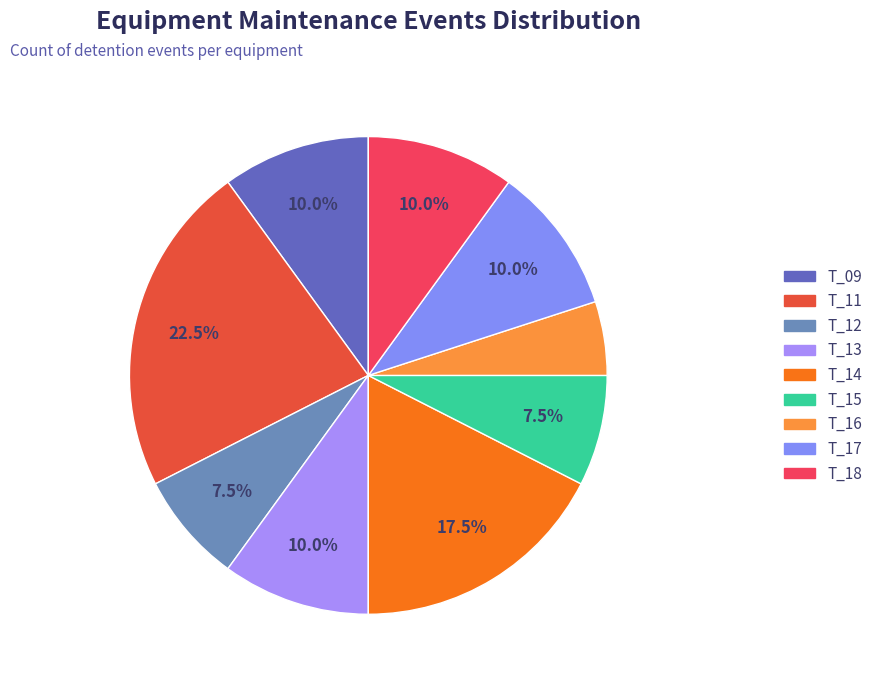

To the nearest percent, what is the difference between the T_15 and T_11 slice percentages?

15%